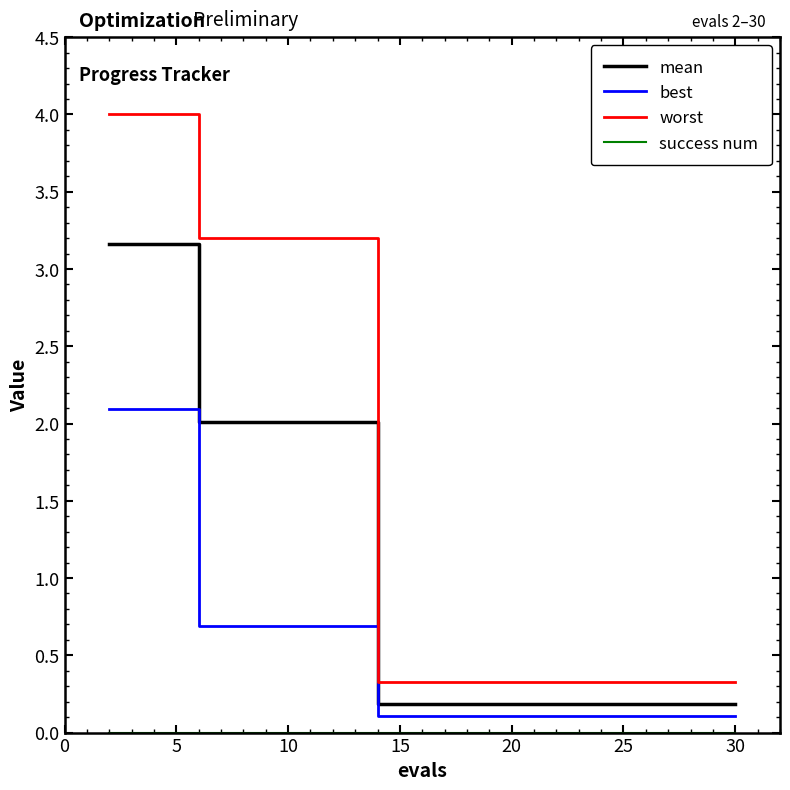

Which series has the largest range (max minus min)?

worst